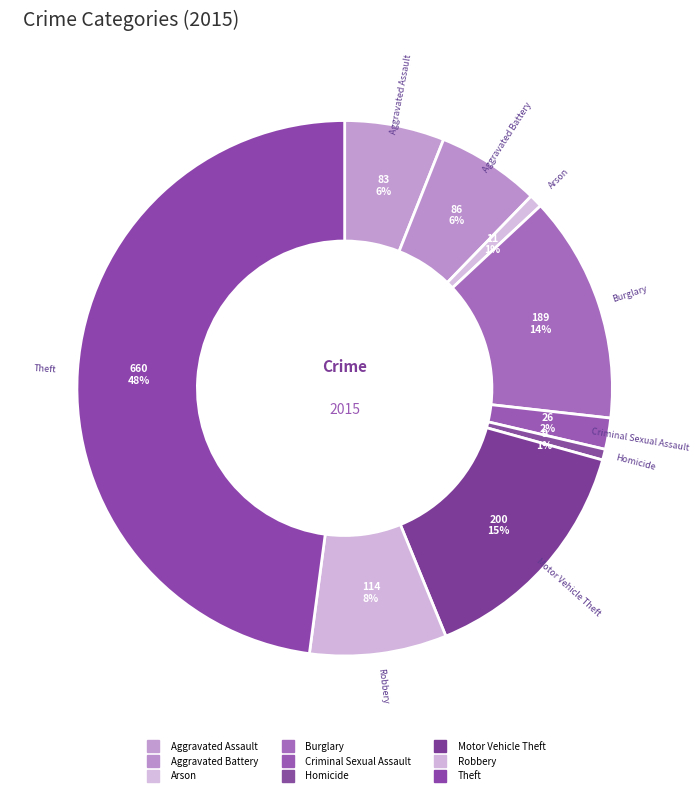

How many slices are in this pie chart?

9